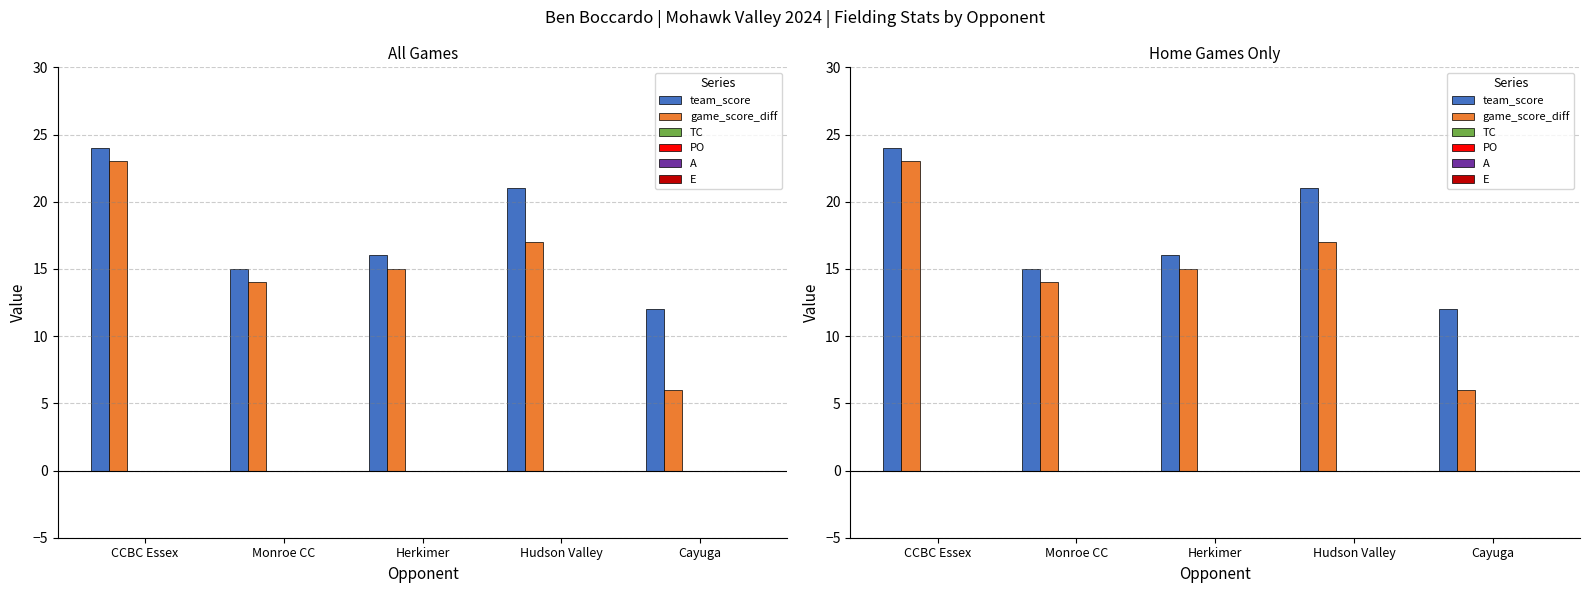

How many data points in game_score_diff are less than 15?

2